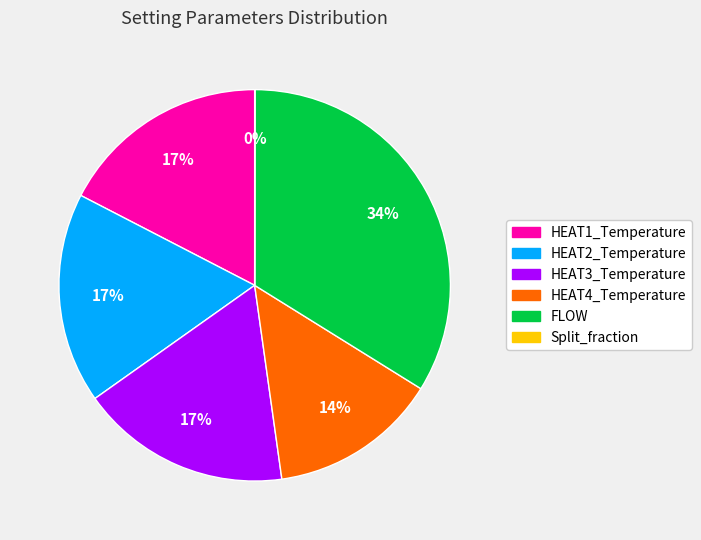

Approximately how many times larger is the value at HEAT1_Temperature compared to HEAT2_Temperature?

1.0